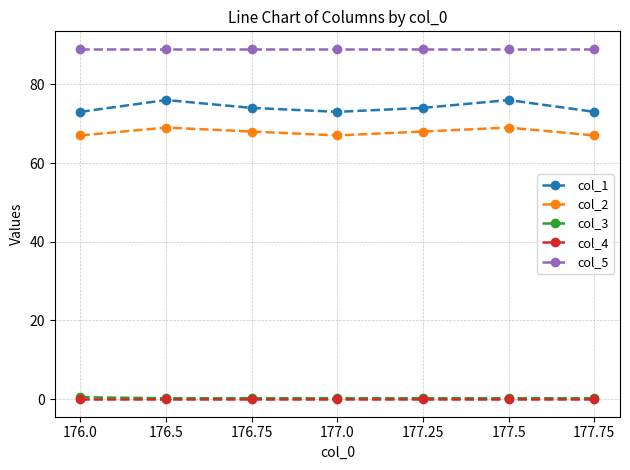

What is the label of the 3rd point from the right?

177.25